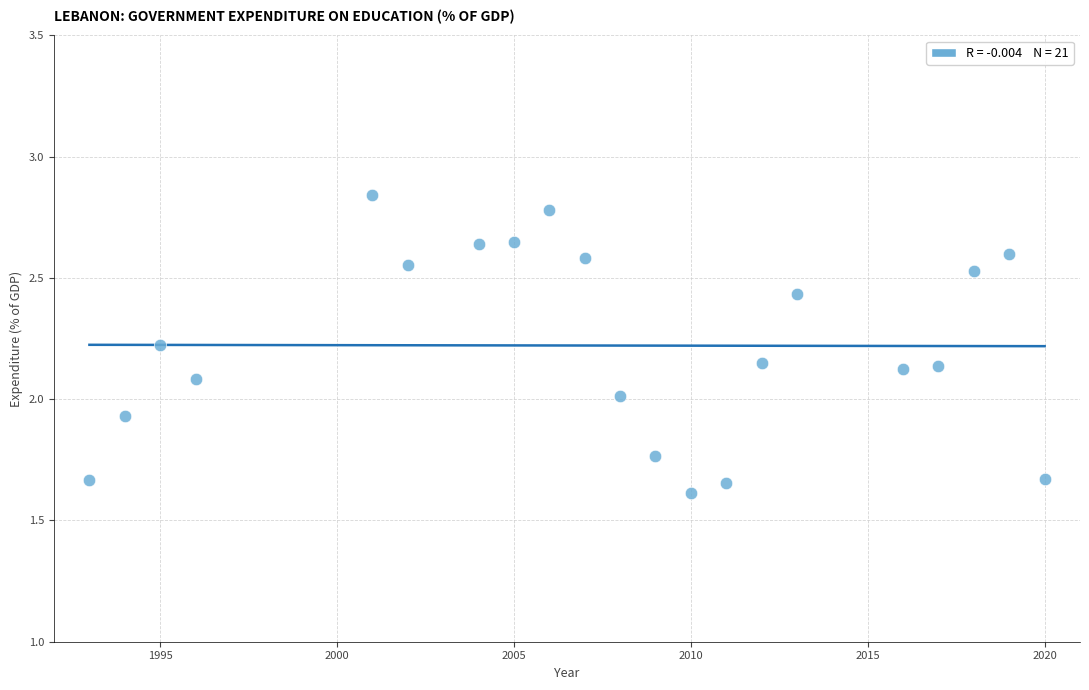

What is the range of Y values (max minus min)?

1.2